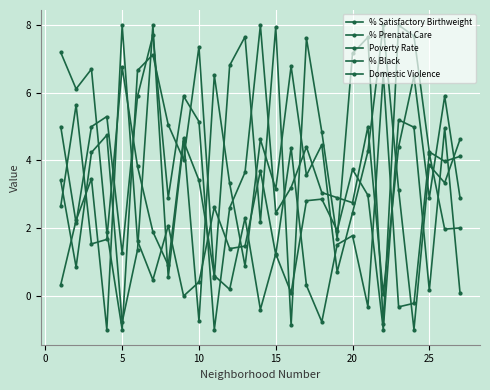

Does the chart display data point markers on the line(s)?

Yes